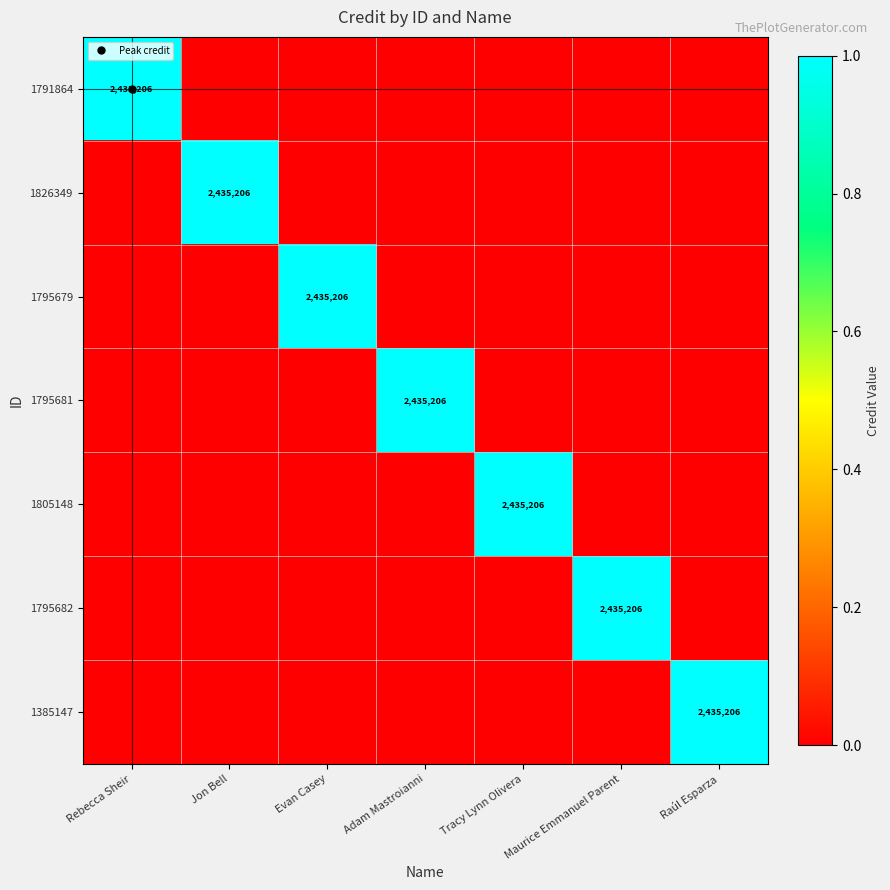

What is the difference between the 1791864 values at Evan Casey and Rebecca Sheir?

1